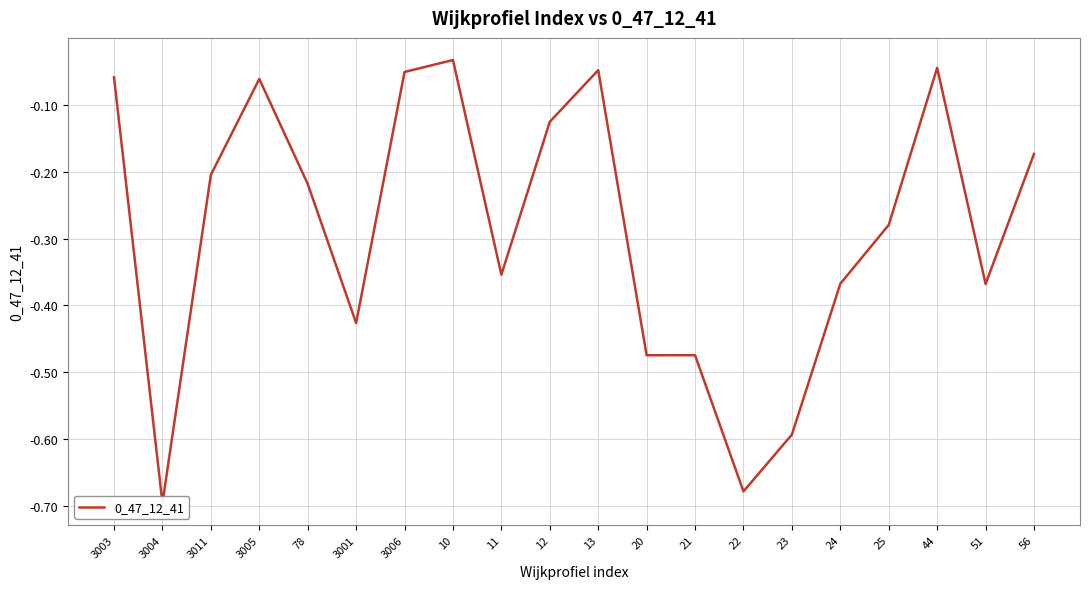

What is the label of the 18th point from the right?

3011